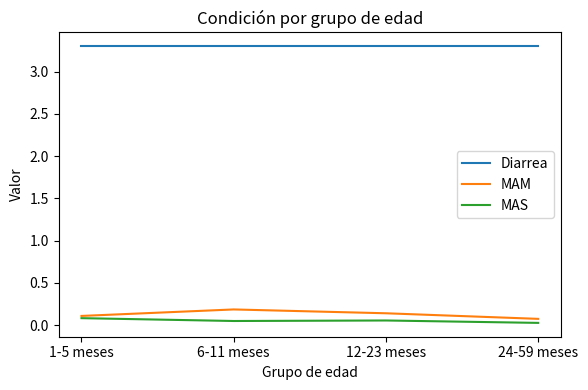

True or false: MAS and Diarrea intersect in this chart.

False